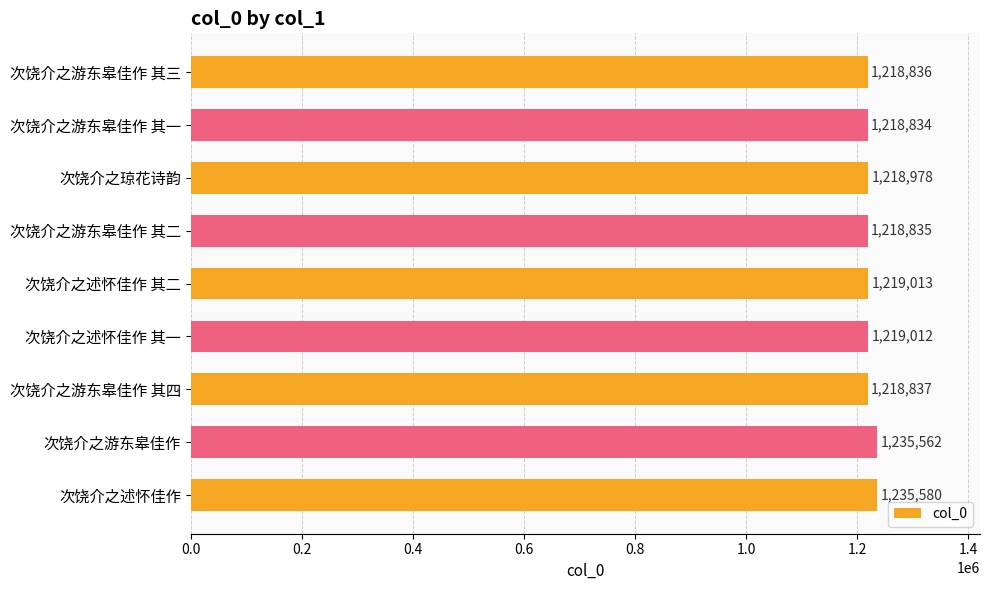

Which label corresponds to the largest value in the chart?

次饶介之述怀佳作